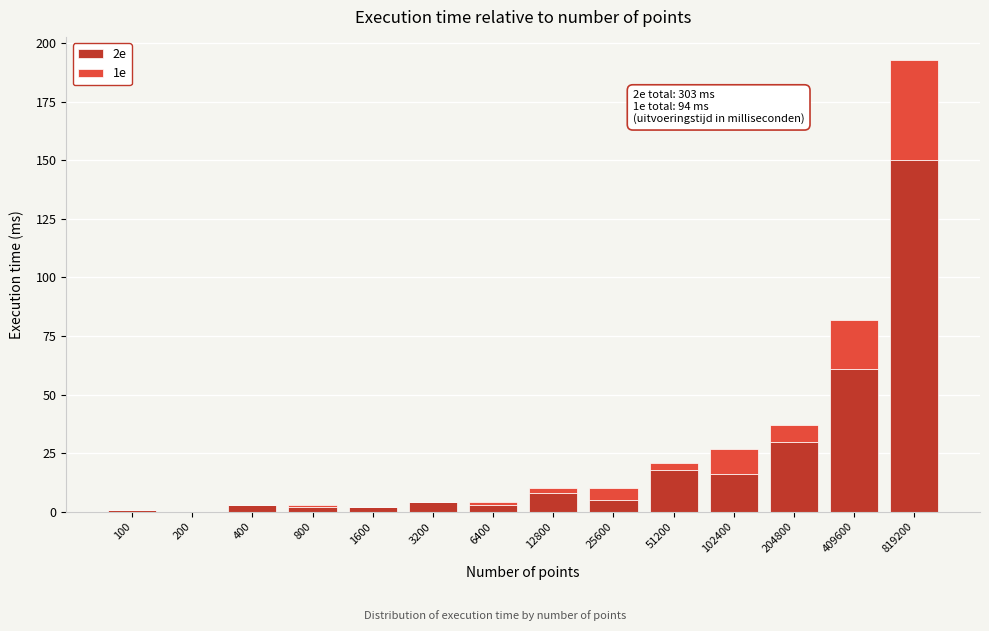

Reading left to right, list the values for the 2e series.

100=1	200=0	400=3	800=2	1600=2	3200=4	6400=3	12800=8	25600=5	51200=18	102400=16	204800=30	409600=61	819200=150